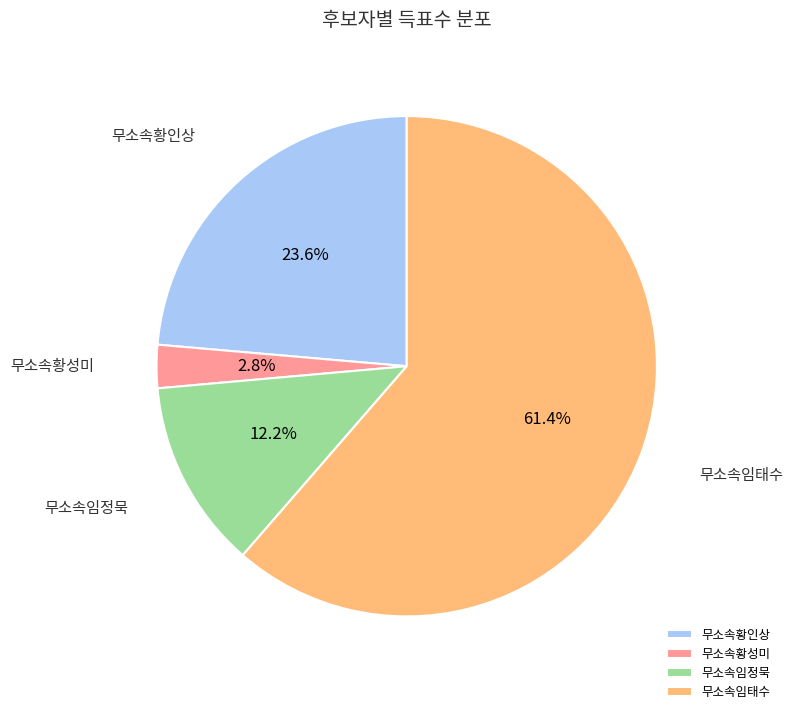

Between 무소속황인상 and 무소속임태수, which is larger?

무소속임태수